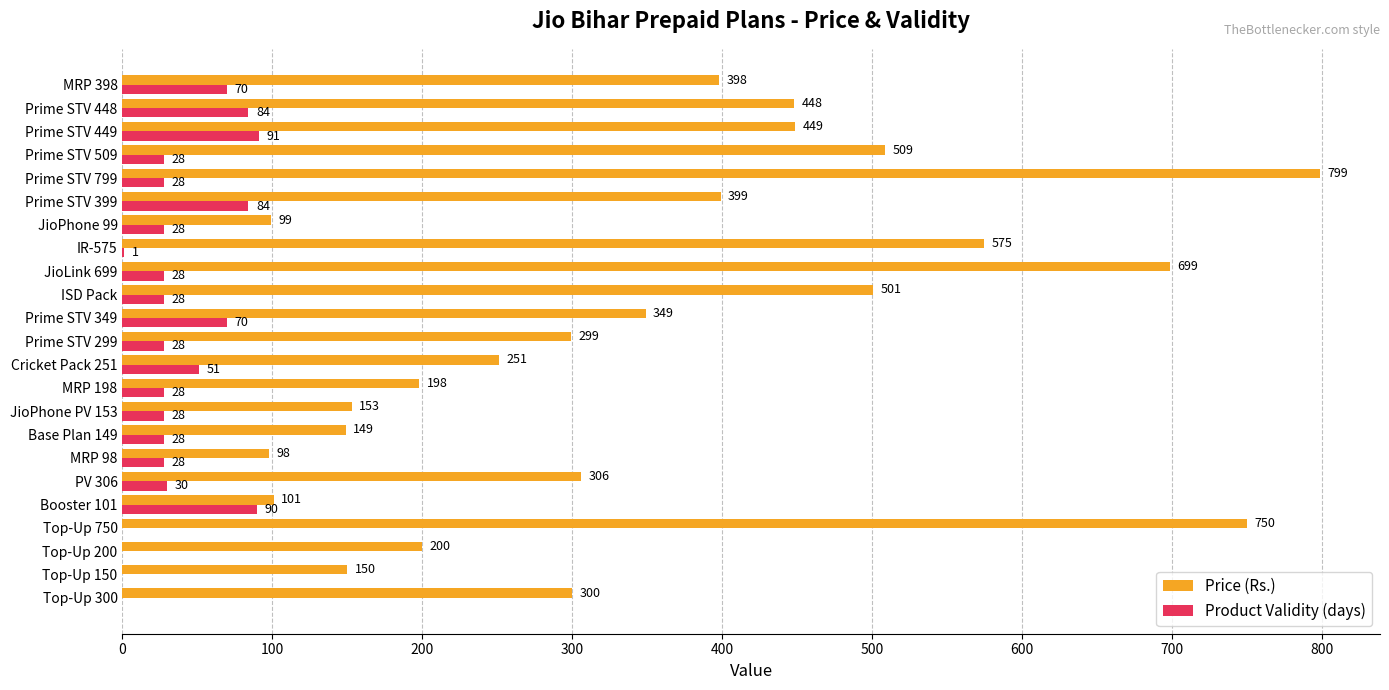

Which series changed the most between Top-Up 200 and Prime STV 448?

Price (Rs.)